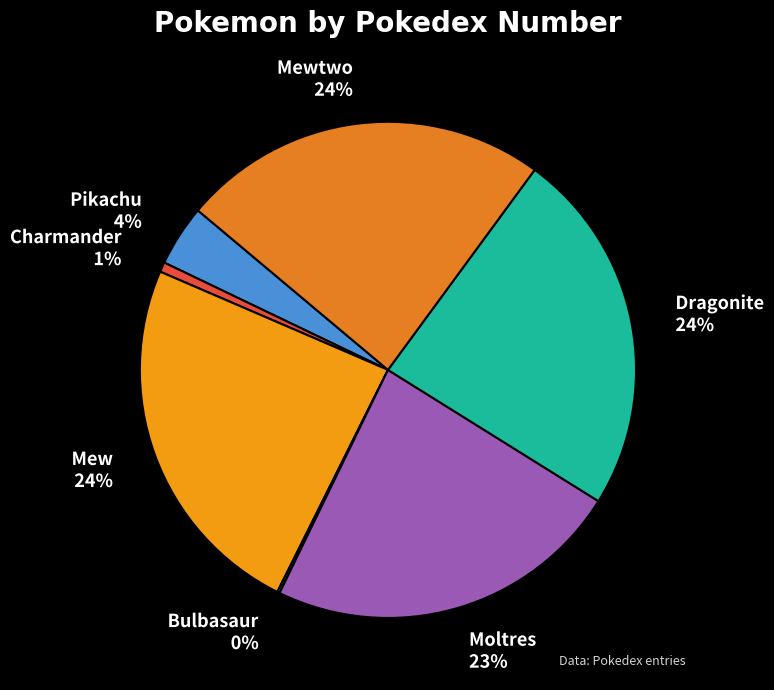

To the nearest percent, what is the combined percentage of Charmander 1% and Mew 24%?

25%